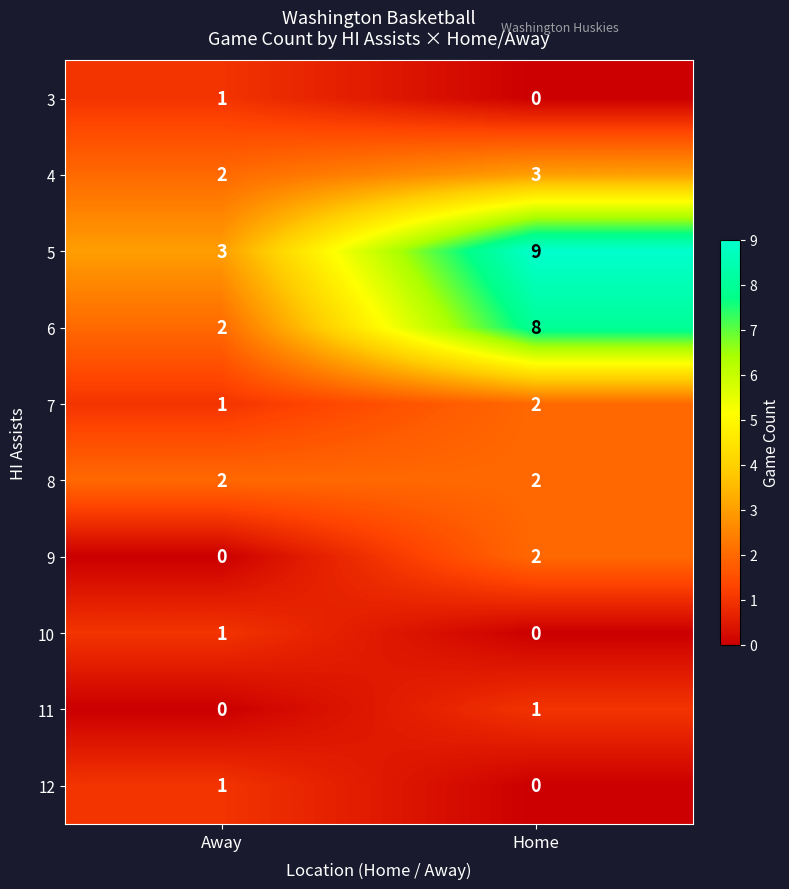

What is the total value across all series at Away?

13